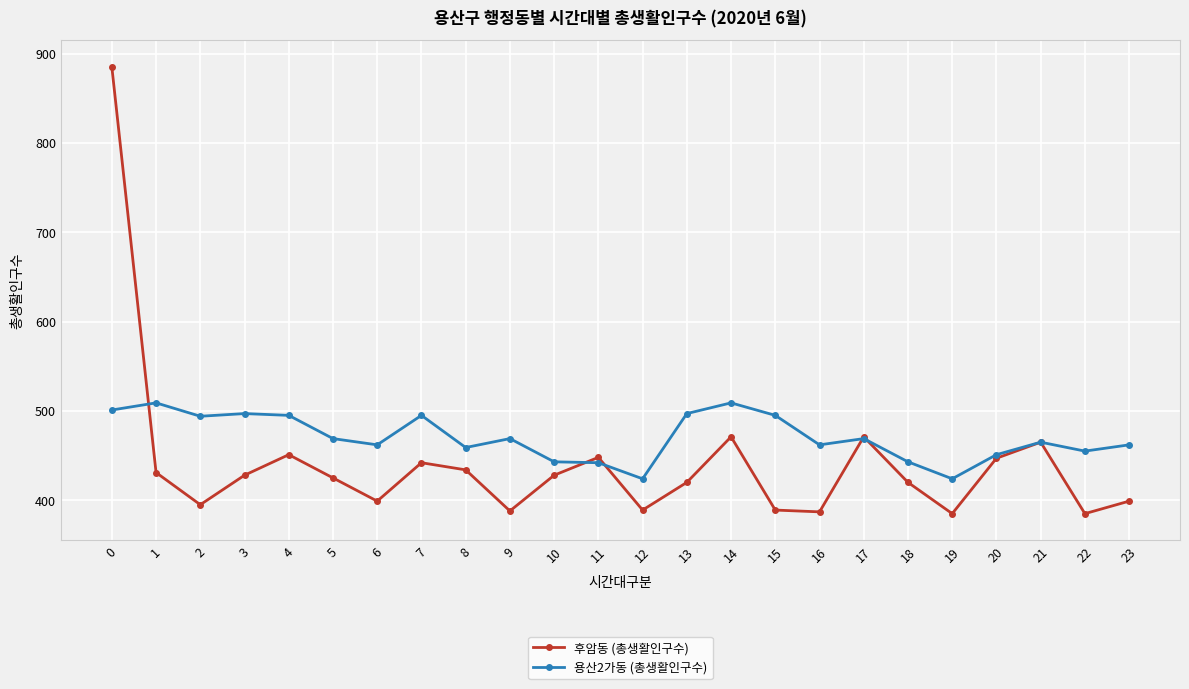

How many data points in 후암동 (총생활인구수) are less than 428?

12